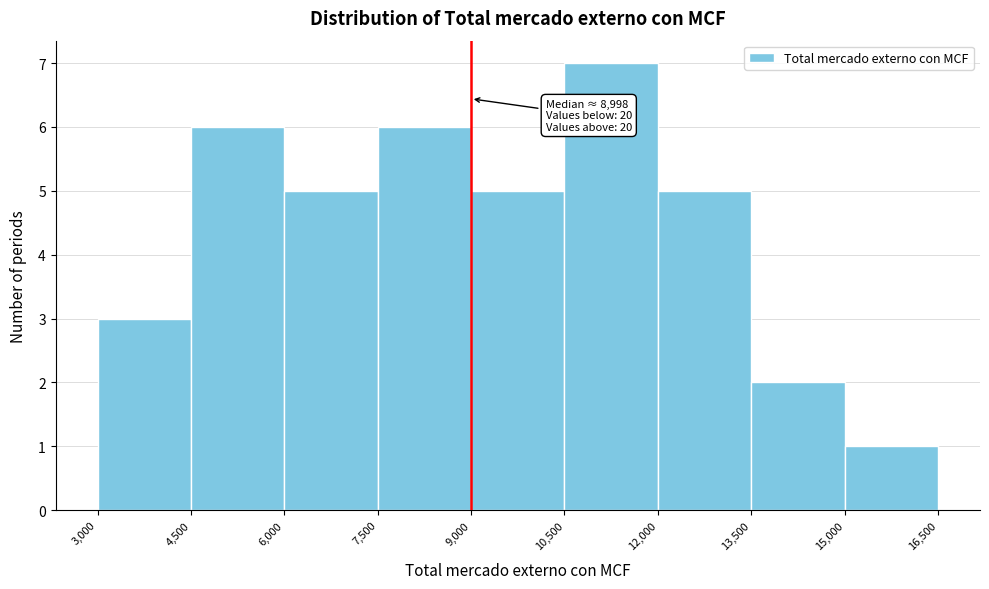

Which range on the x-axis has the tallest bar?

10,500 to 12,000